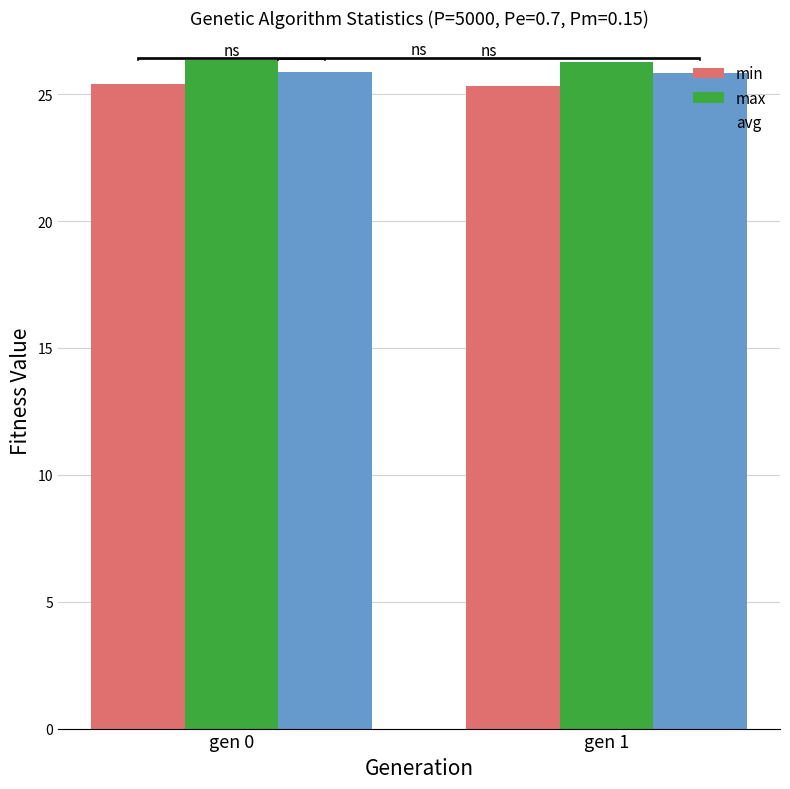

What is the sum of all min values?

50.7